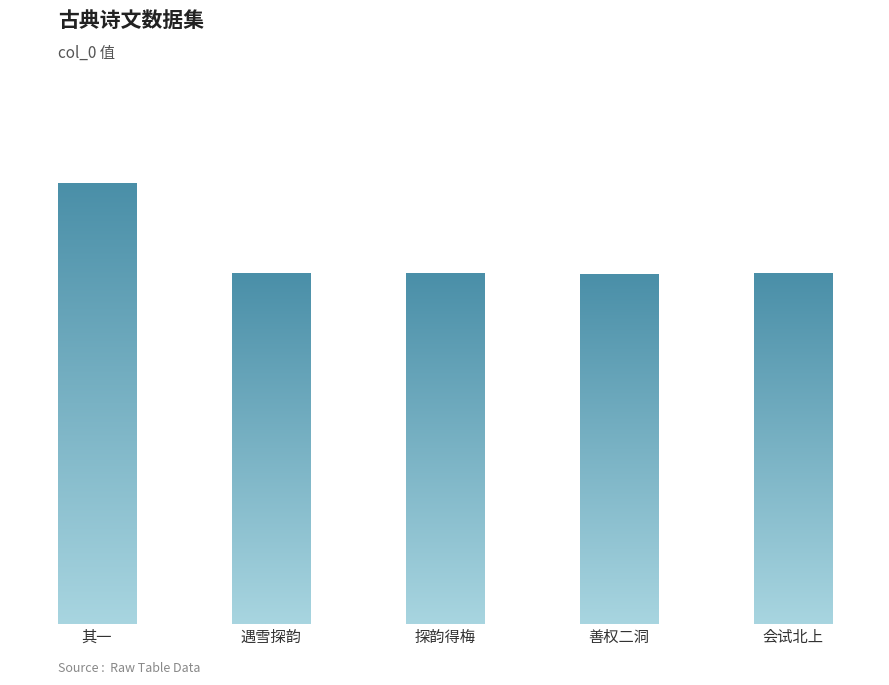

True or false: the data shows 676390 at 其一.

True